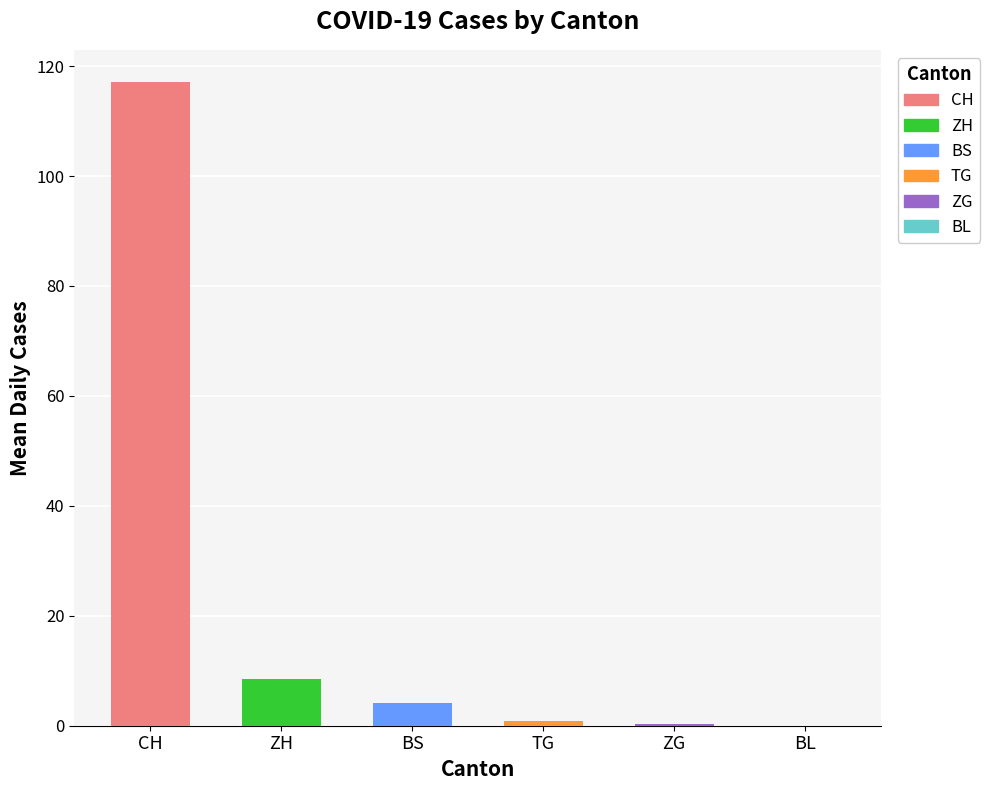

Rank the series by their maximum value, from highest to lowest.

CH, ZH, BS, TG, ZG, BL